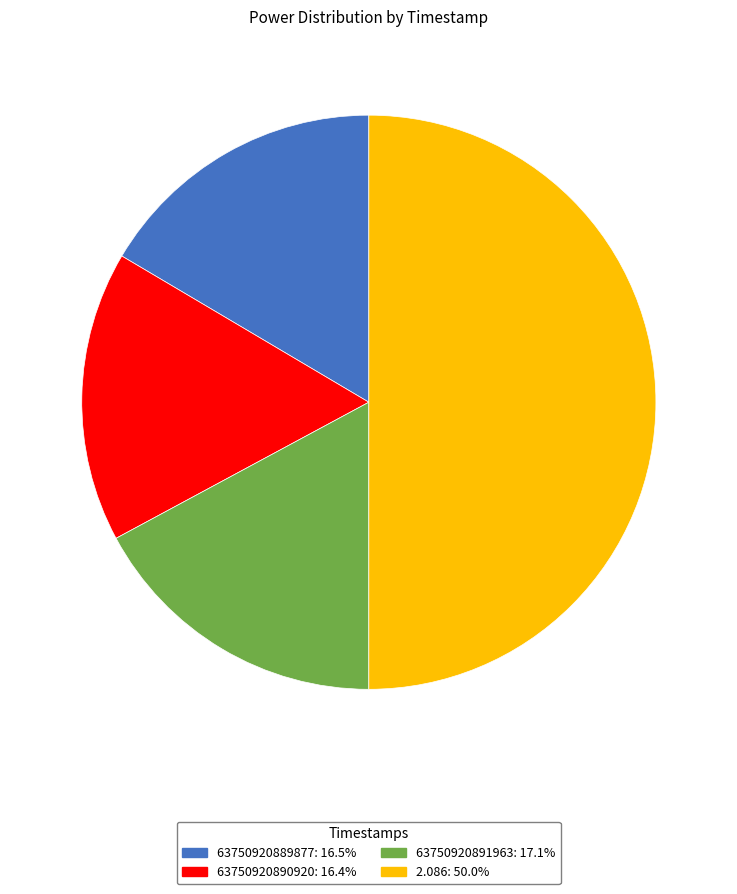

Do 2.086 and 63750920891963 together represent more than half of the pie?

Yes